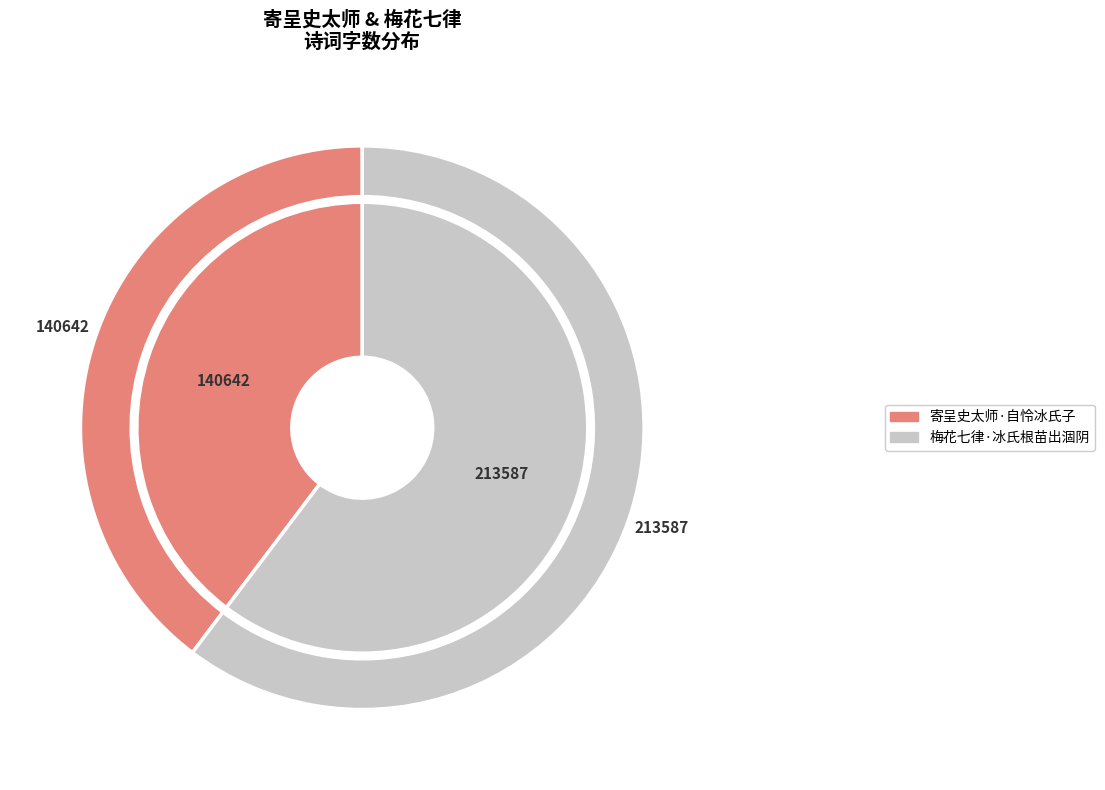

Count the number of slices in the pie.

2